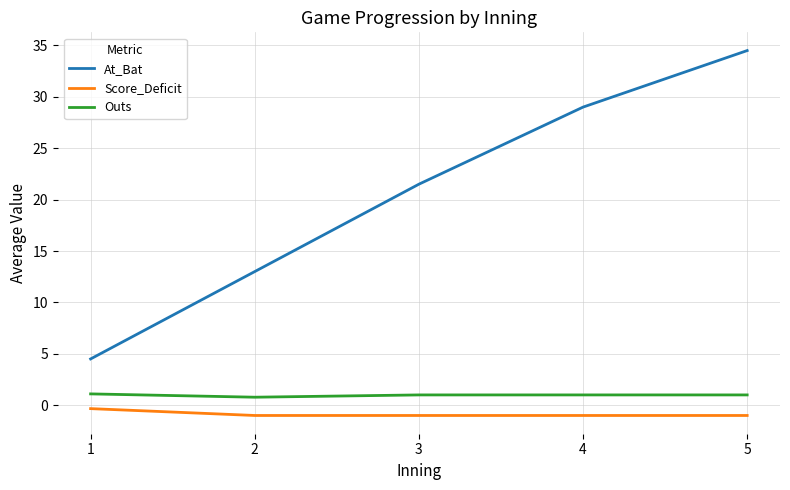

True or false: Outs and Score_Deficit intersect in this chart.

False